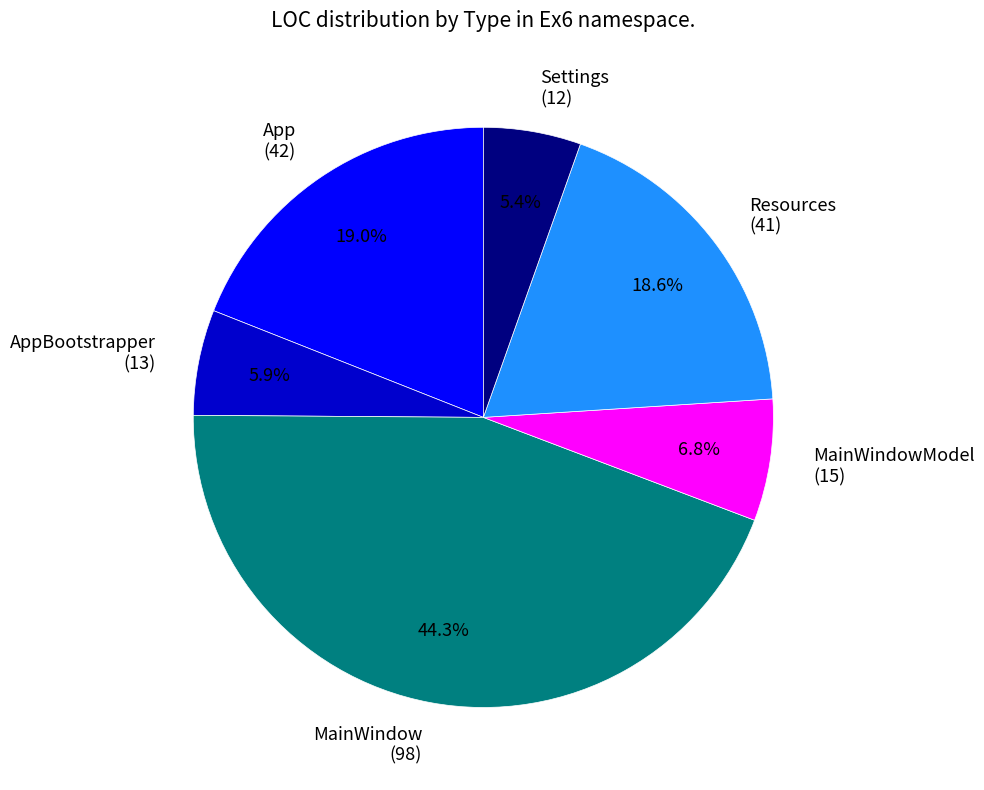

Does Settings (12) represent more than half of the total?

No